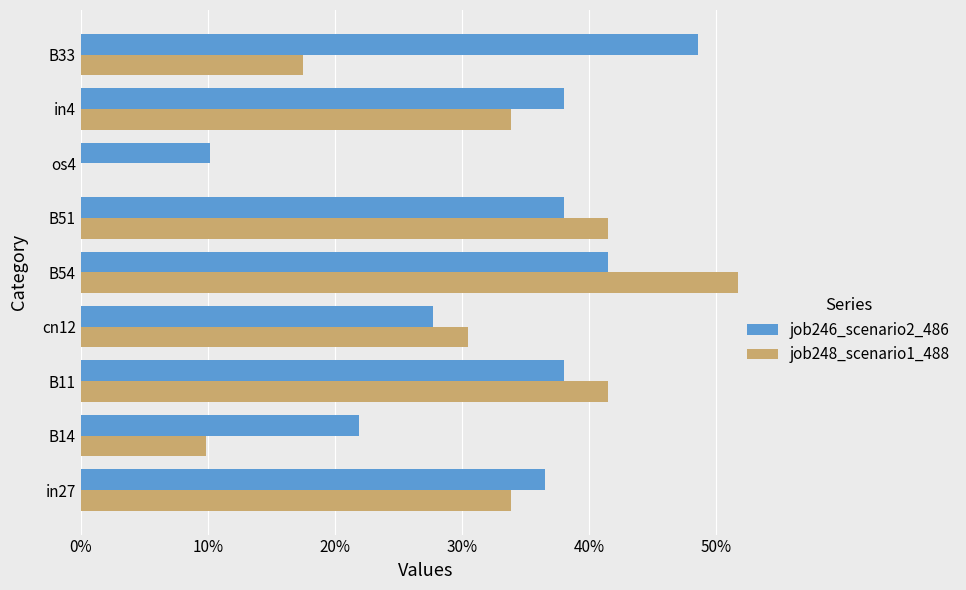

What are all the series names shown in the legend?

job246_scenario2_486, job248_scenario1_488